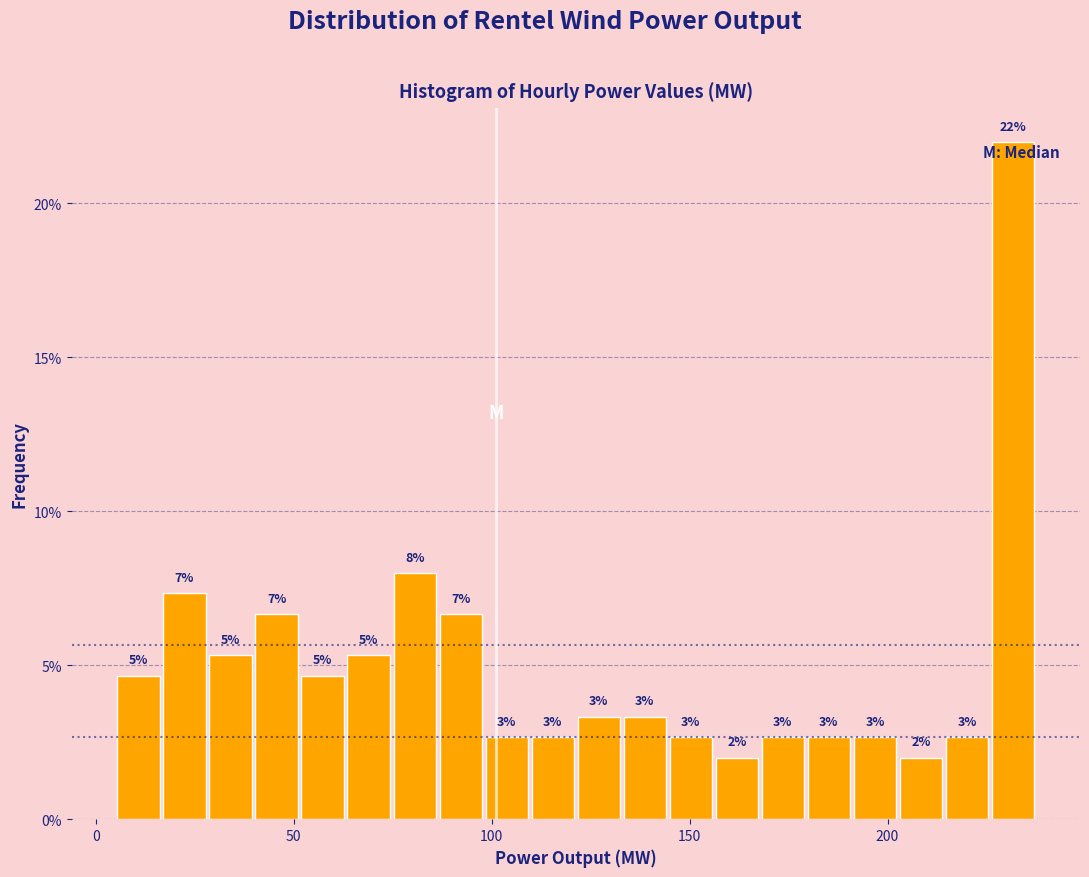

Around what value on the x-axis is the tallest bar? Give the approximate position of its centre, as read against the axis.

230